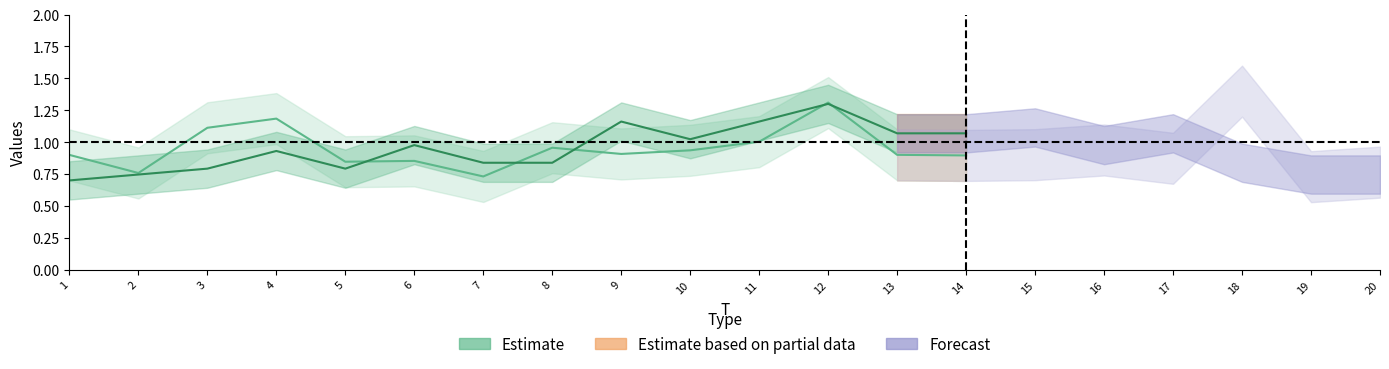

What is the spread (max minus min) of values at 14?

0.2